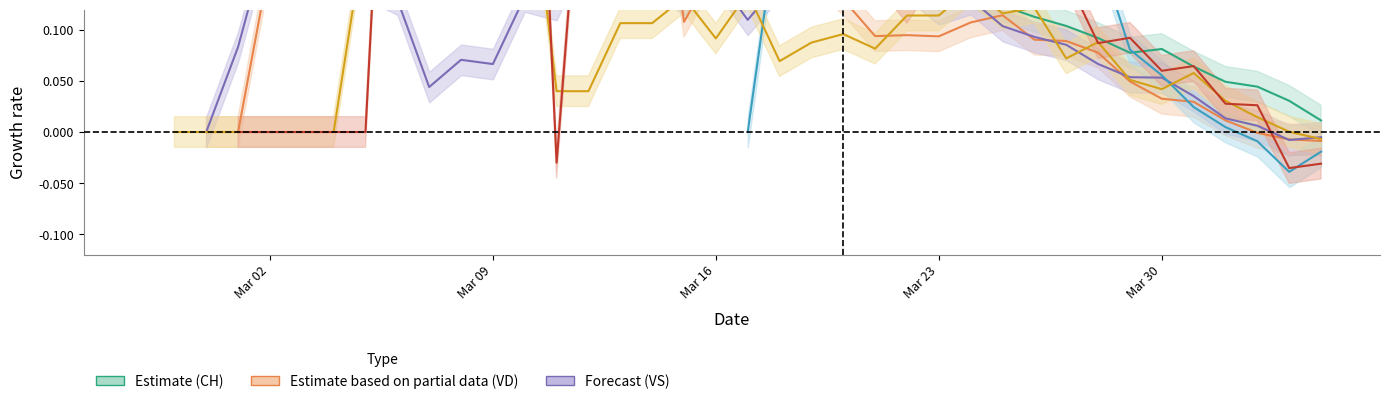

In VS center, how many points are higher than both neighbors (excluding endpoints)?

9